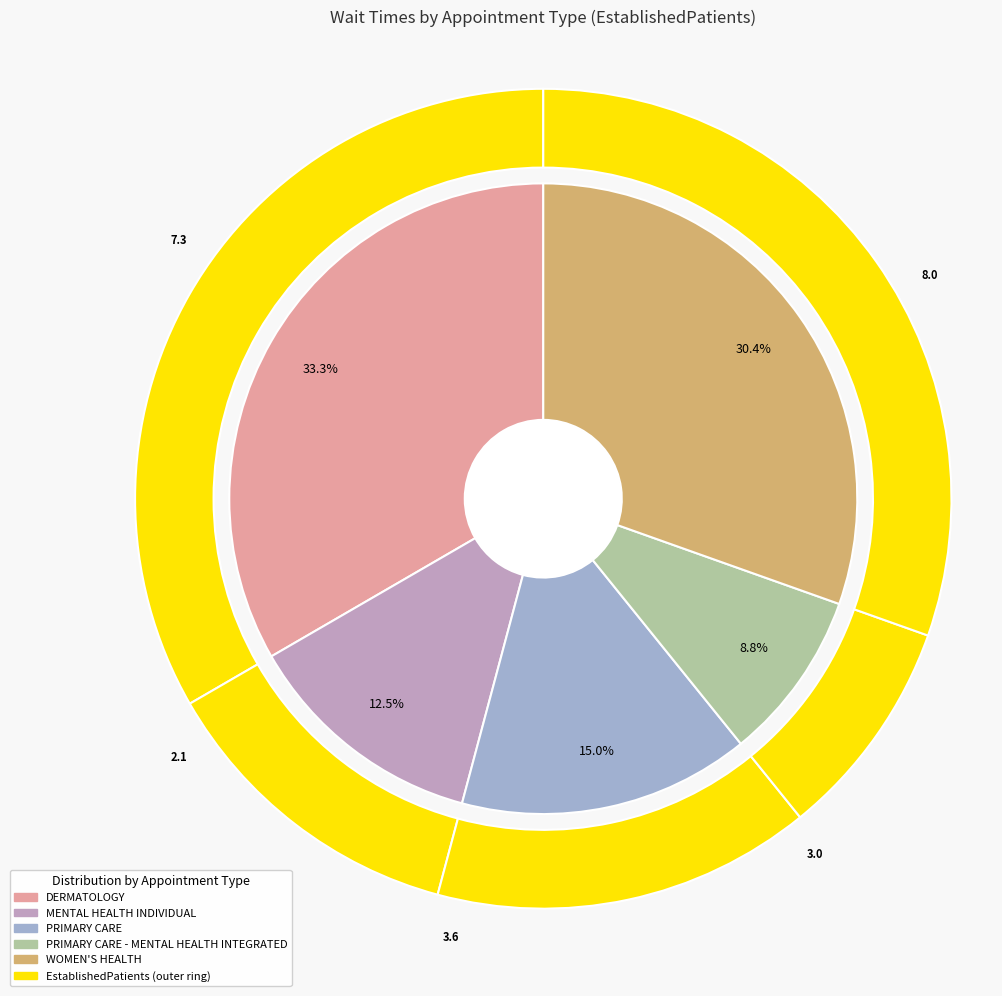

Does any single category account for the majority?

No